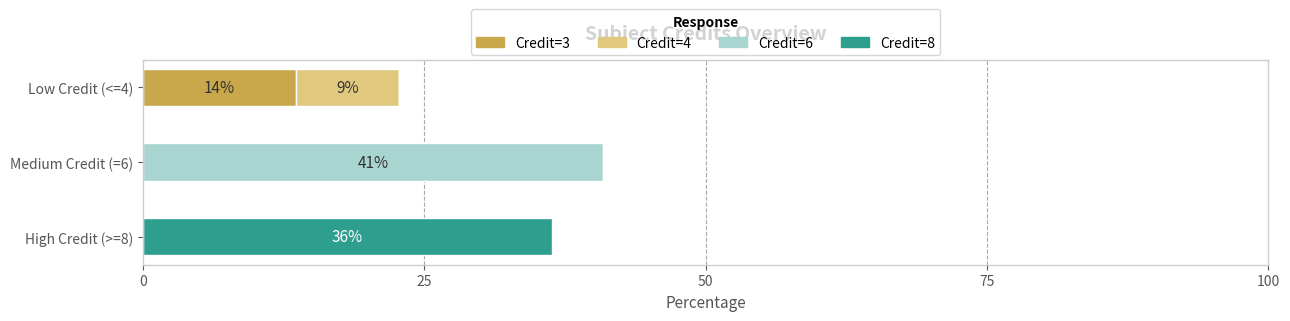

True or false: Credit=3 has a value of 23.3 at Low Credit (<=4).

False